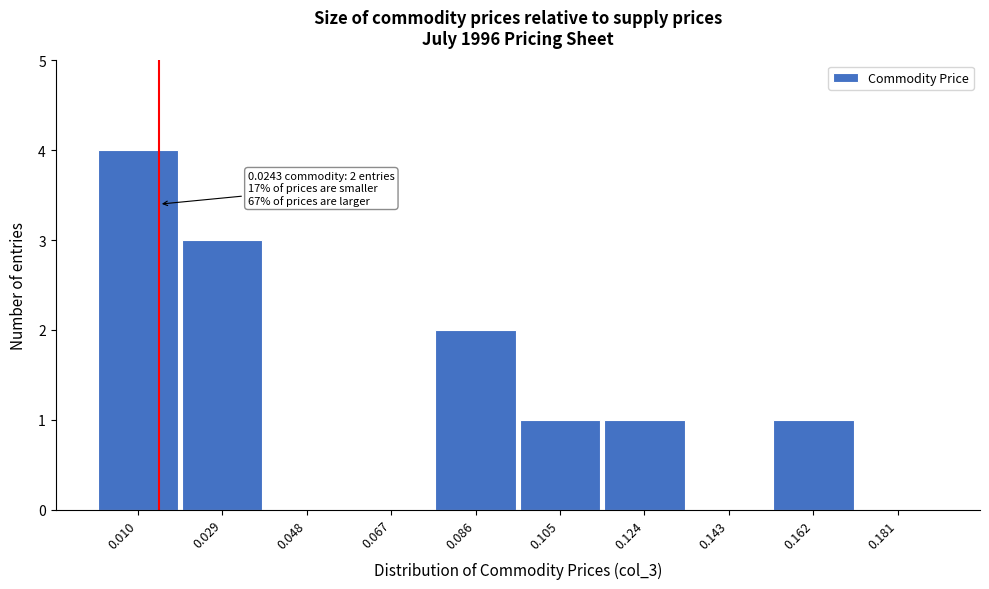

Reading left to right, what are all the values shown in this chart?

0.010=4	0.029=3	0.048=0	0.067=0	0.086=2	0.105=1	0.124=1	0.143=0	0.162=1	0.181=0